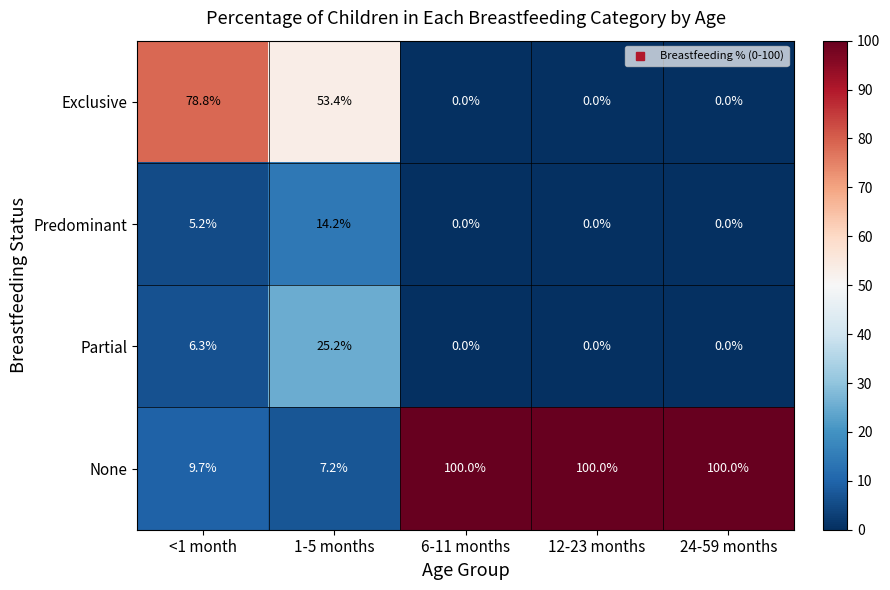

What is the greatest value displayed?

100.0